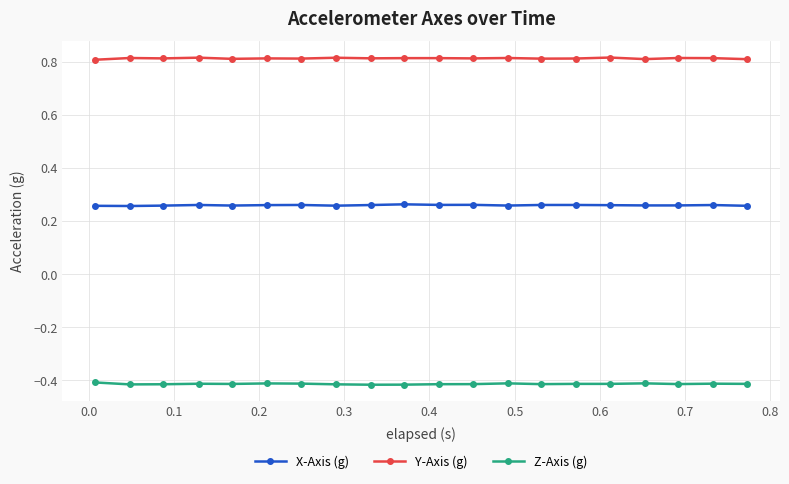

True or false: X-Axis (g) has more than 0 points higher than both neighbors.

True